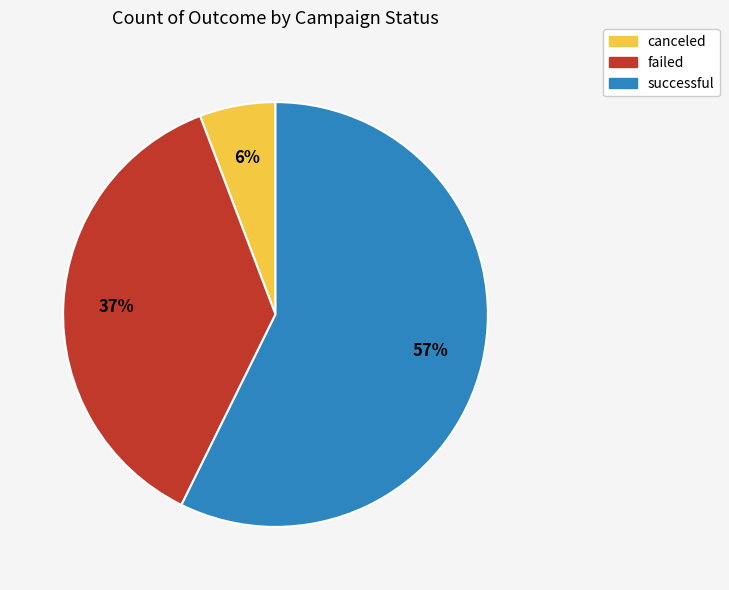

Is there a majority slice in this chart?

Yes